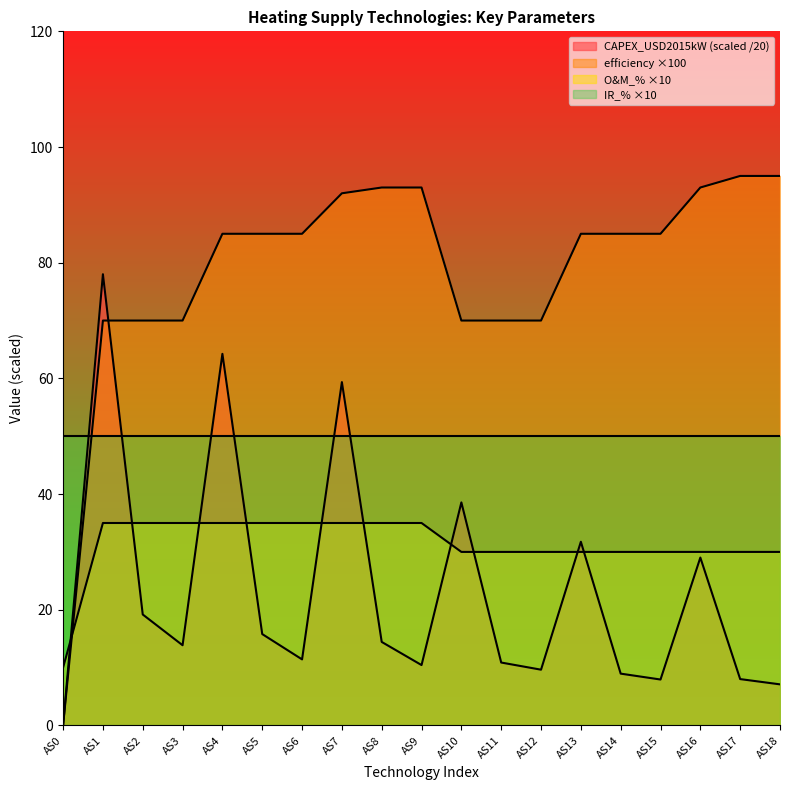

How many intersections are there between CAPEX_USD2015kW and efficiency?

1